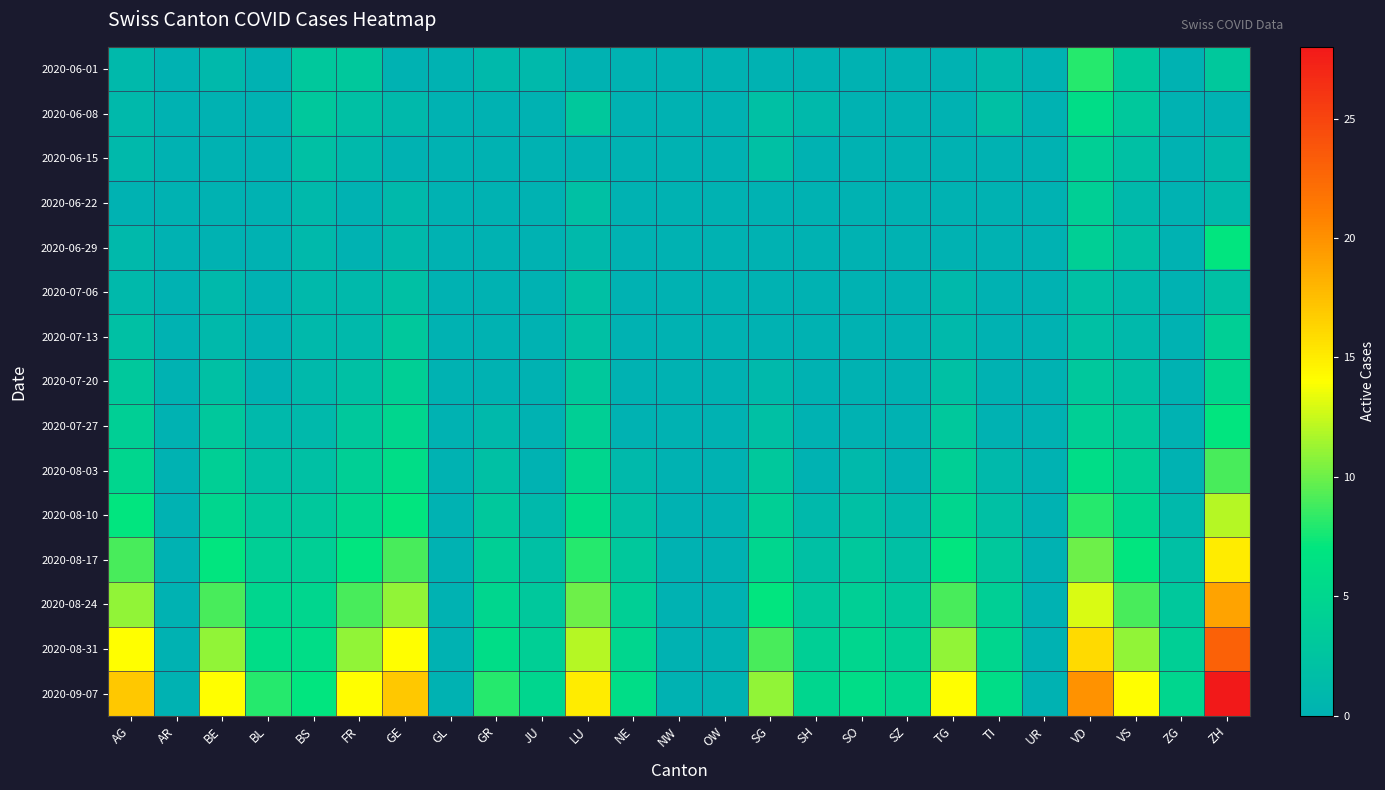

At NW, list the series in order from smallest to largest.

2020-06-01, 2020-06-08, 2020-06-15, 2020-06-22, 2020-06-29, 2020-07-06, 2020-07-13, 2020-07-20, 2020-07-27, 2020-08-03, 2020-08-10, 2020-08-17, 2020-08-24, 2020-08-31, 2020-09-07